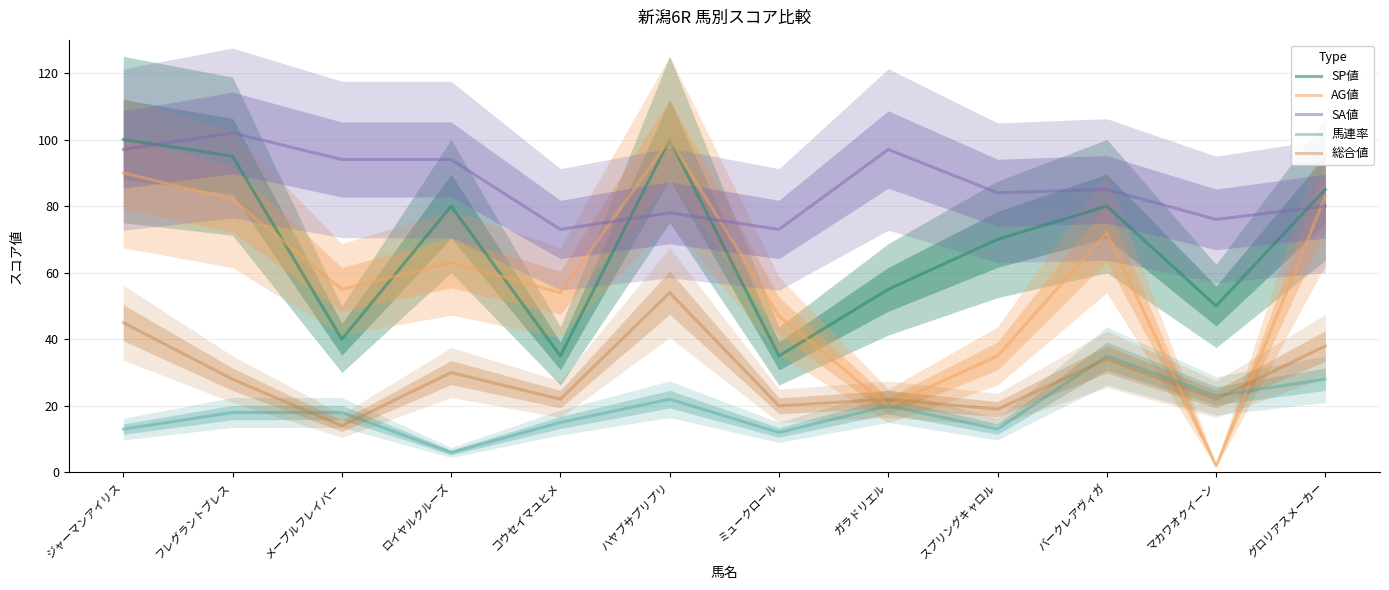

True or false: SP値 and 馬連率 cross at least once.

False